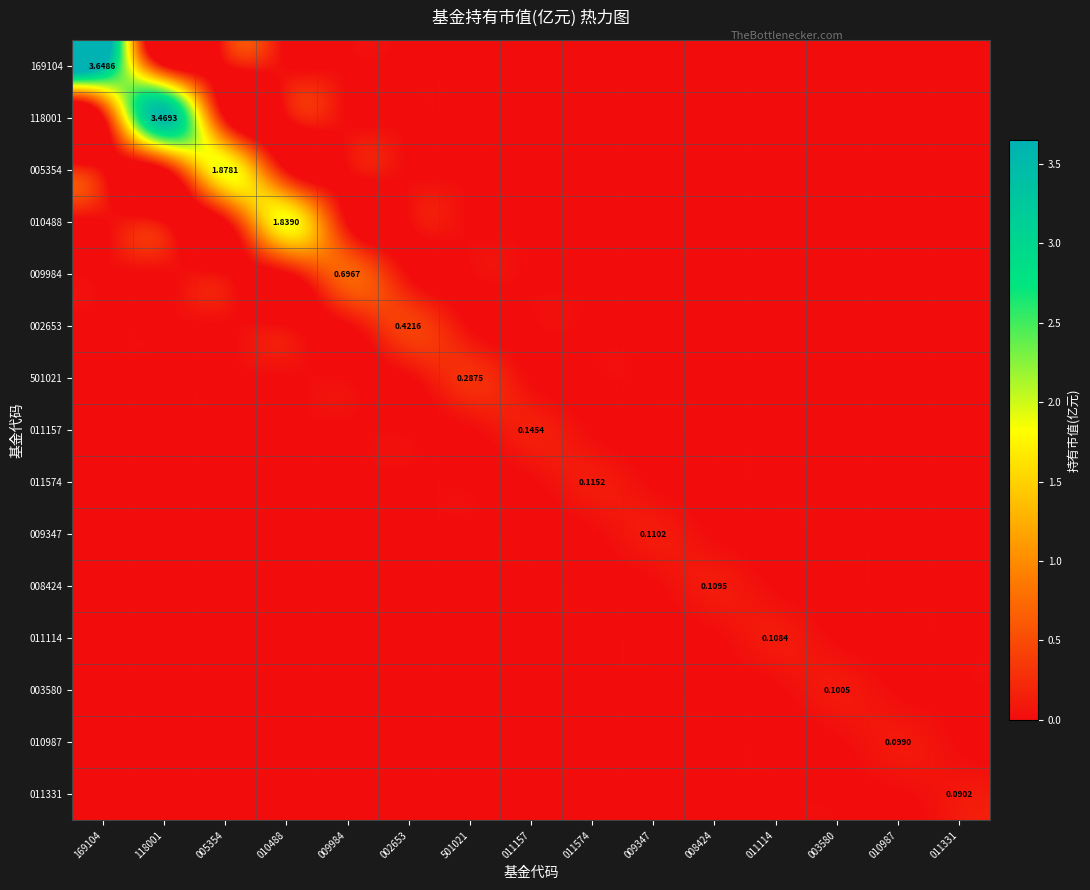

List the labels in order of 005354 value, smallest first.

169104, 118001, 010488, 009984, 002653, 501021, 011157, 011574, 009347, 008424, 011114, 003580, 010987, 011331, 005354